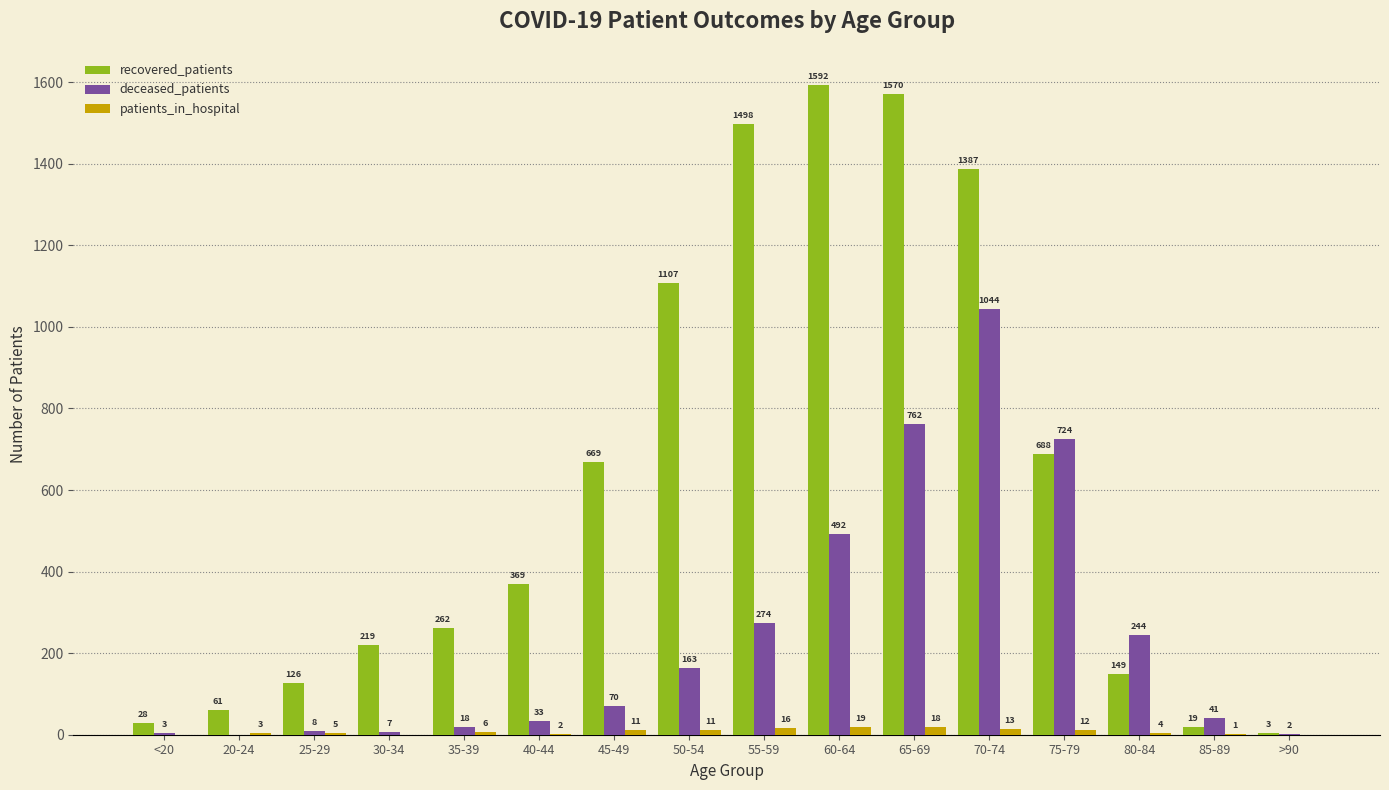

How many values in deceased_patients are above zero?

15